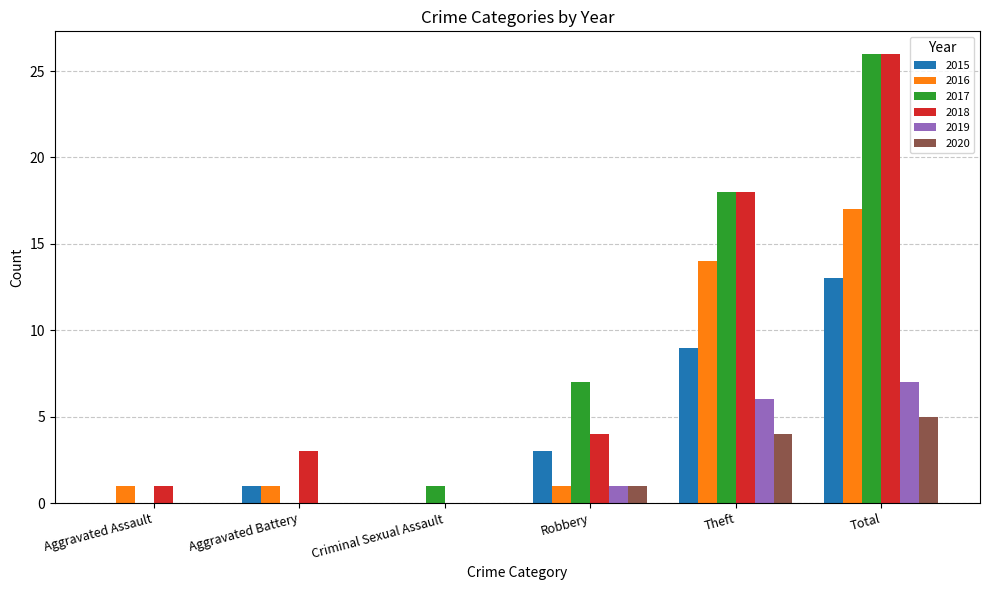

How many values in 2016 are above zero?

5